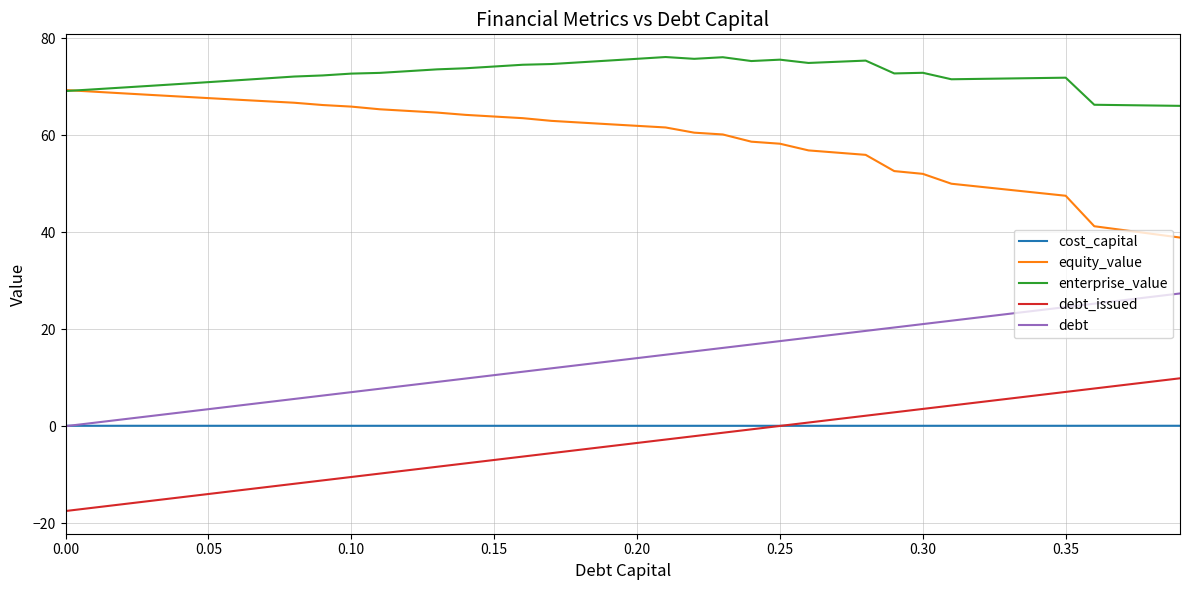

What is the maximum value shown in the chart?

76.1